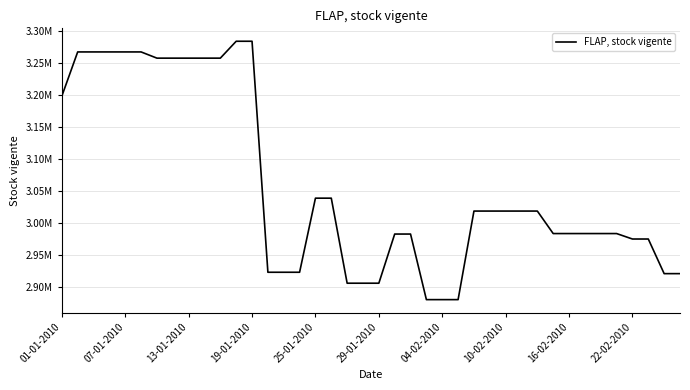

Does the chart have visible grid lines?

Yes